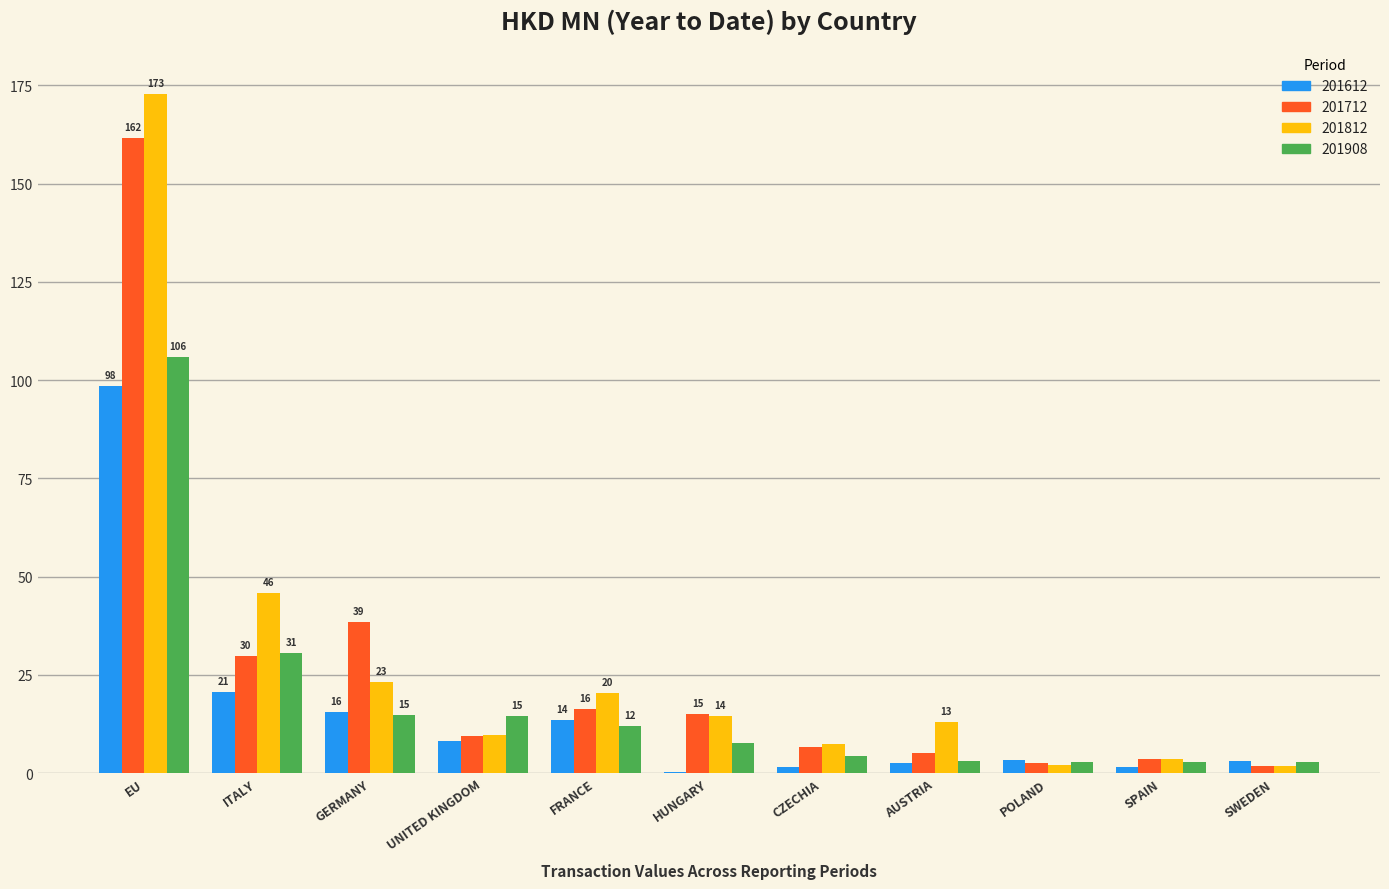

Where is 201712 nearest to the value 81?

GERMANY